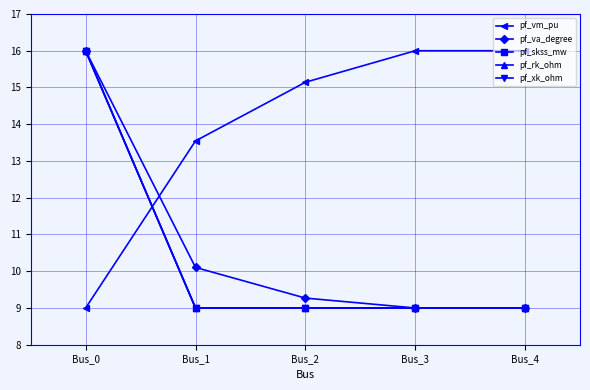

Does the chart have visible grid lines?

Yes